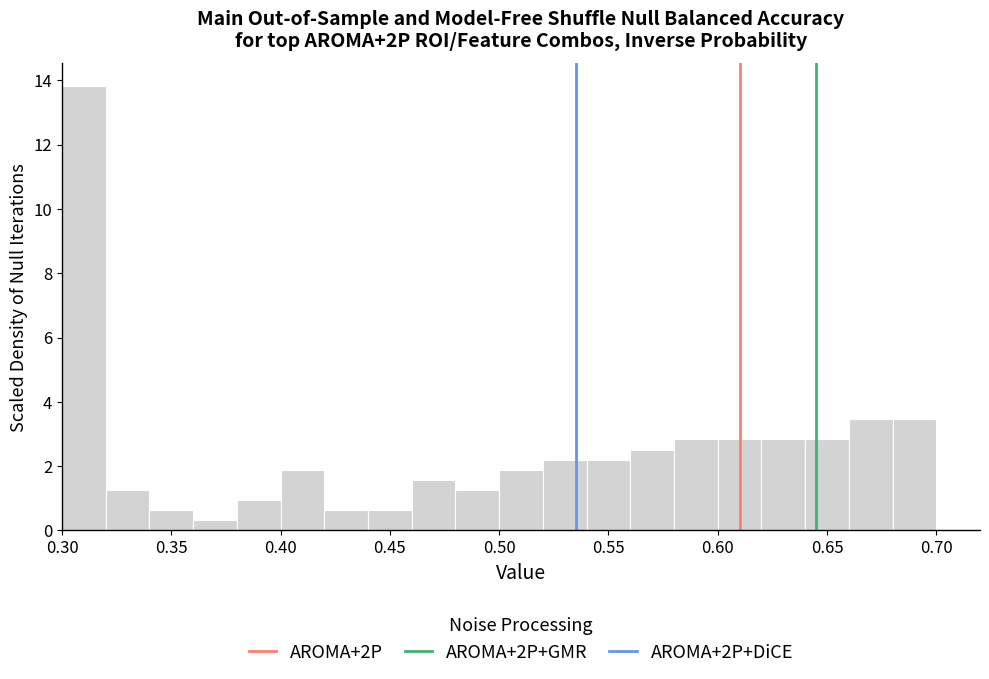

Over which range of the x-axis is the bar tallest?

0.30 to 0.32